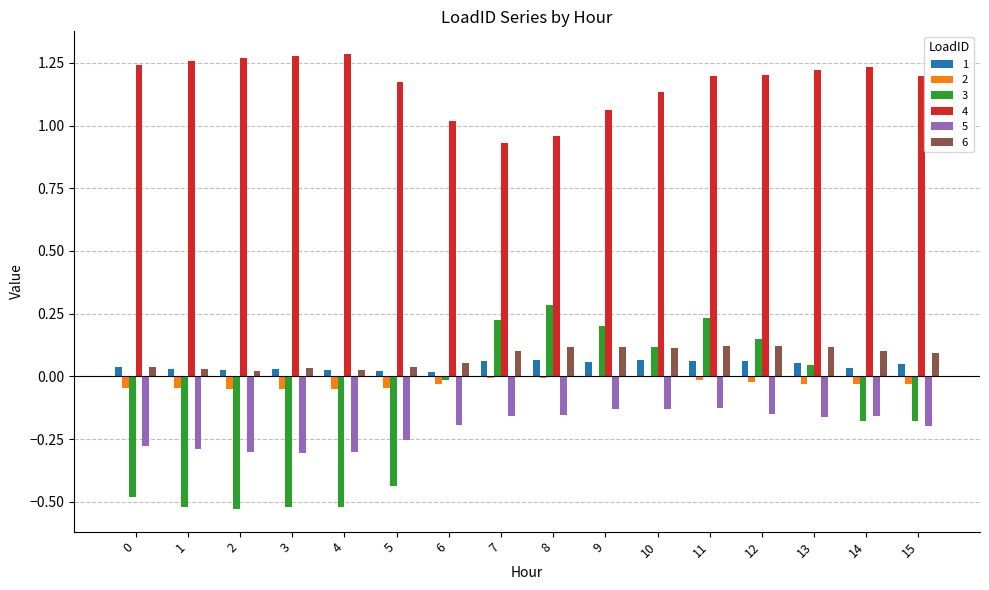

The value of 4 at 0 is 0.8. True or false?

False